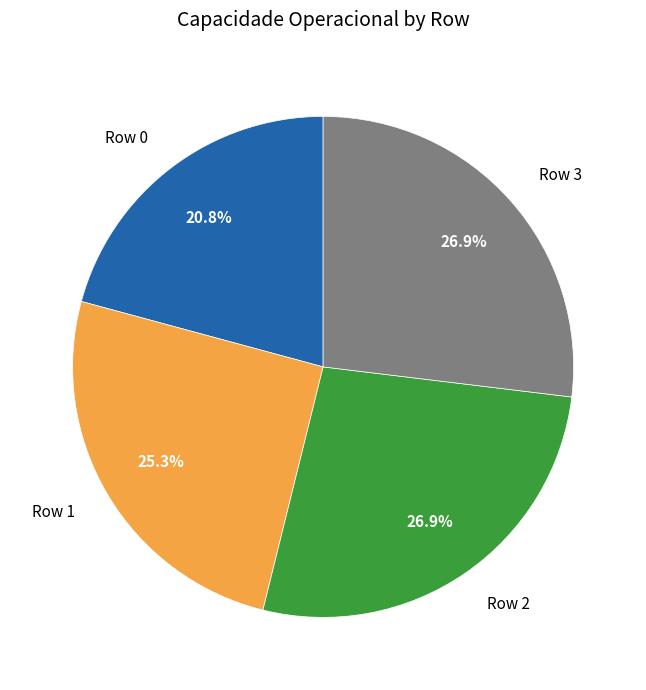

Count the number of slices in the pie.

4